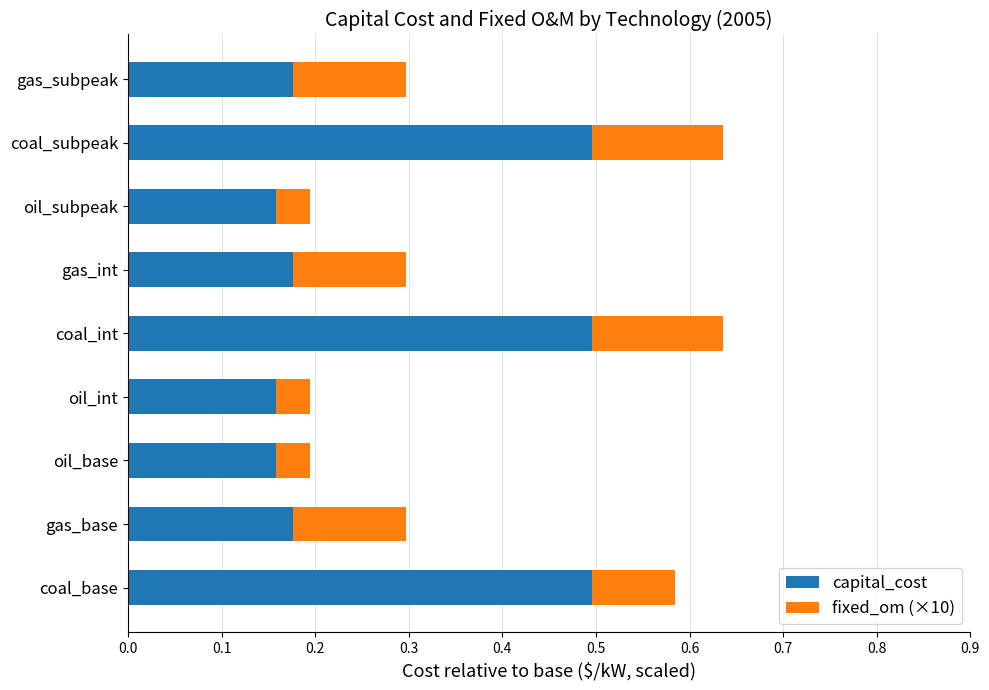

What is the total value across all series at gas_base?

0.3